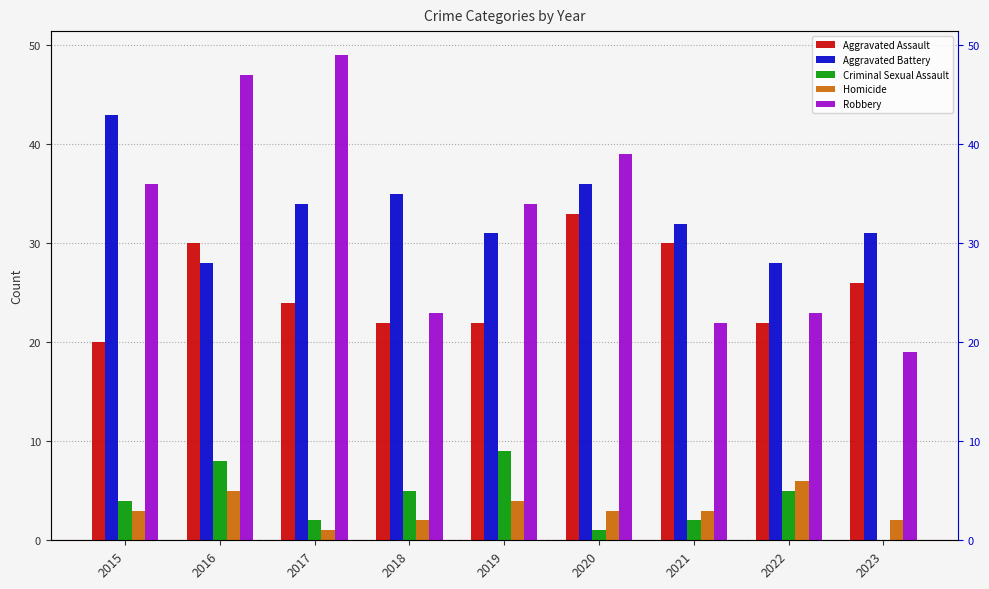

What are all the series names shown in the legend?

Aggravated Assault, Aggravated Battery, Criminal Sexual Assault, Homicide, Robbery